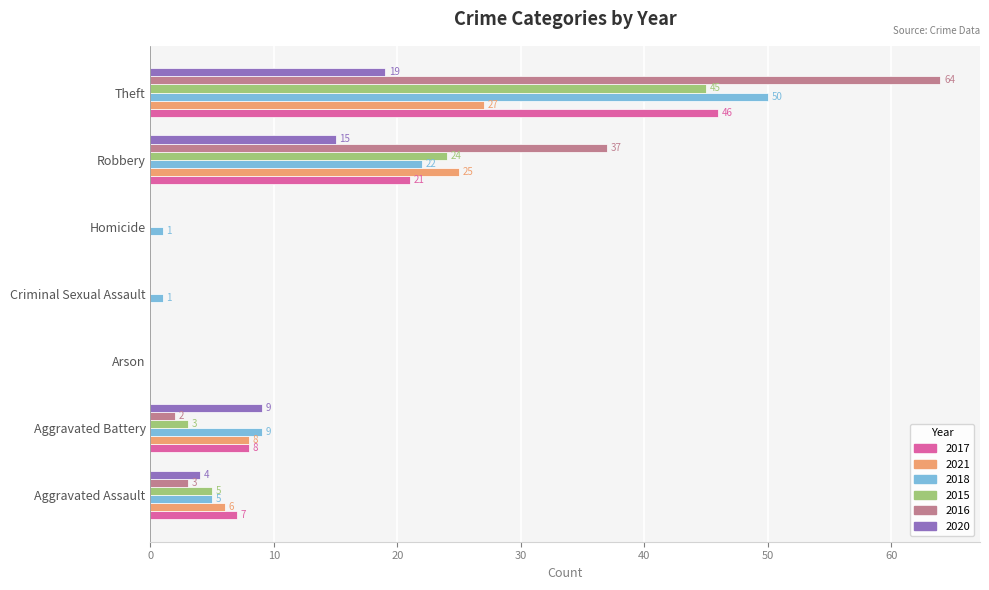

What is the highest value of the 2017 series?

46